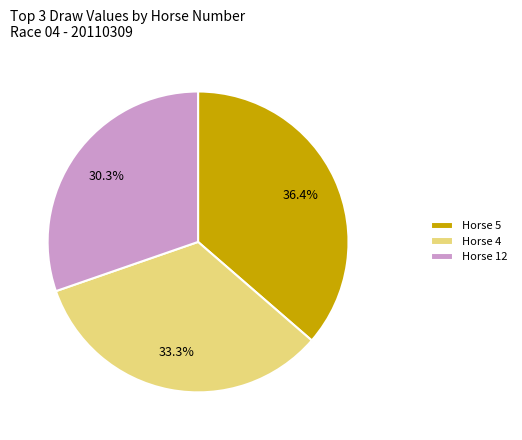

Rank the categories by value from highest to lowest.

Horse 5, Horse 4, Horse 12